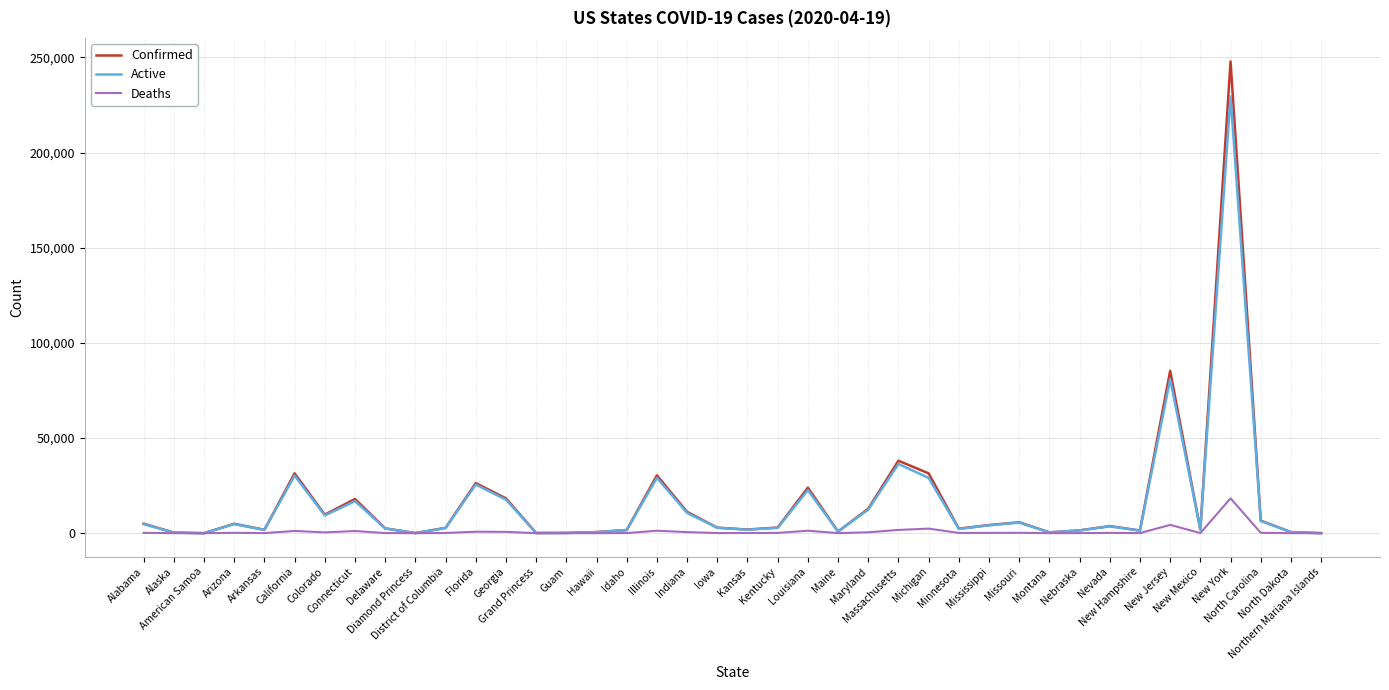

What position from the right is Missouri?

11